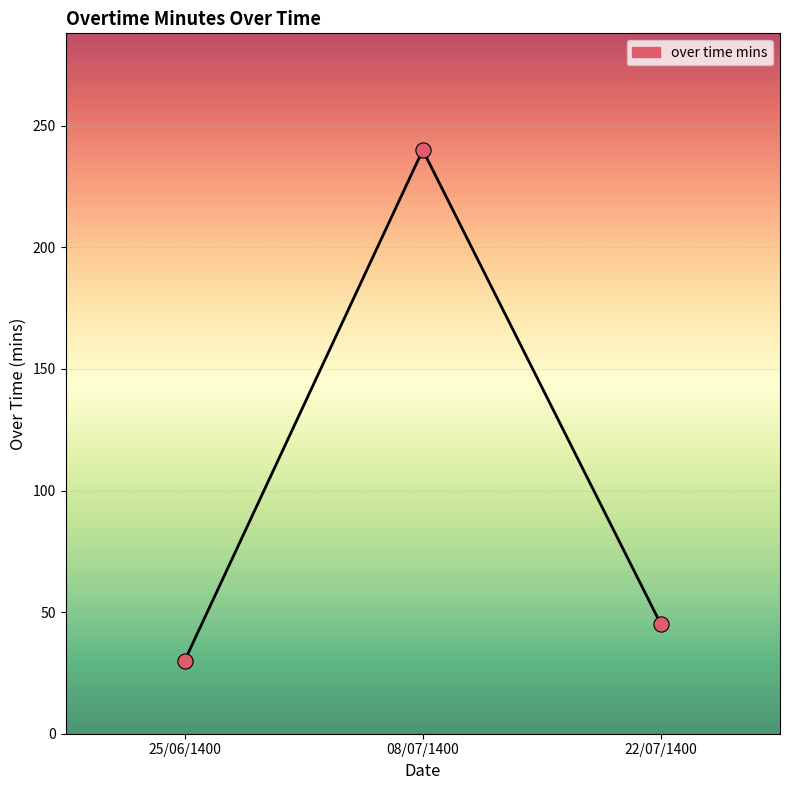

Approximately how many times larger is the value at 08/07/1400 compared to 22/07/1400?

5.3